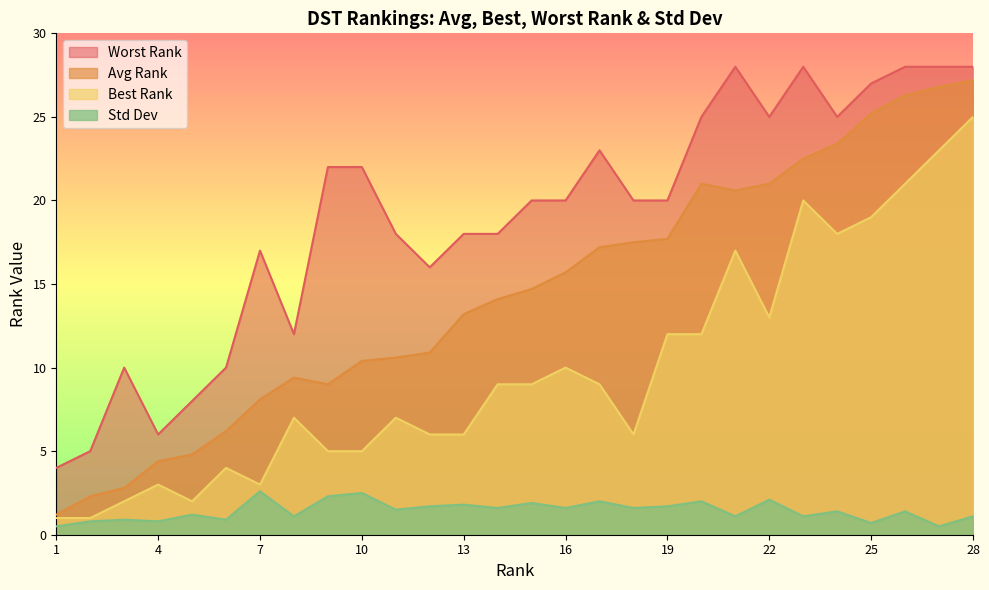

Does the chart display data point markers on the line(s)?

No